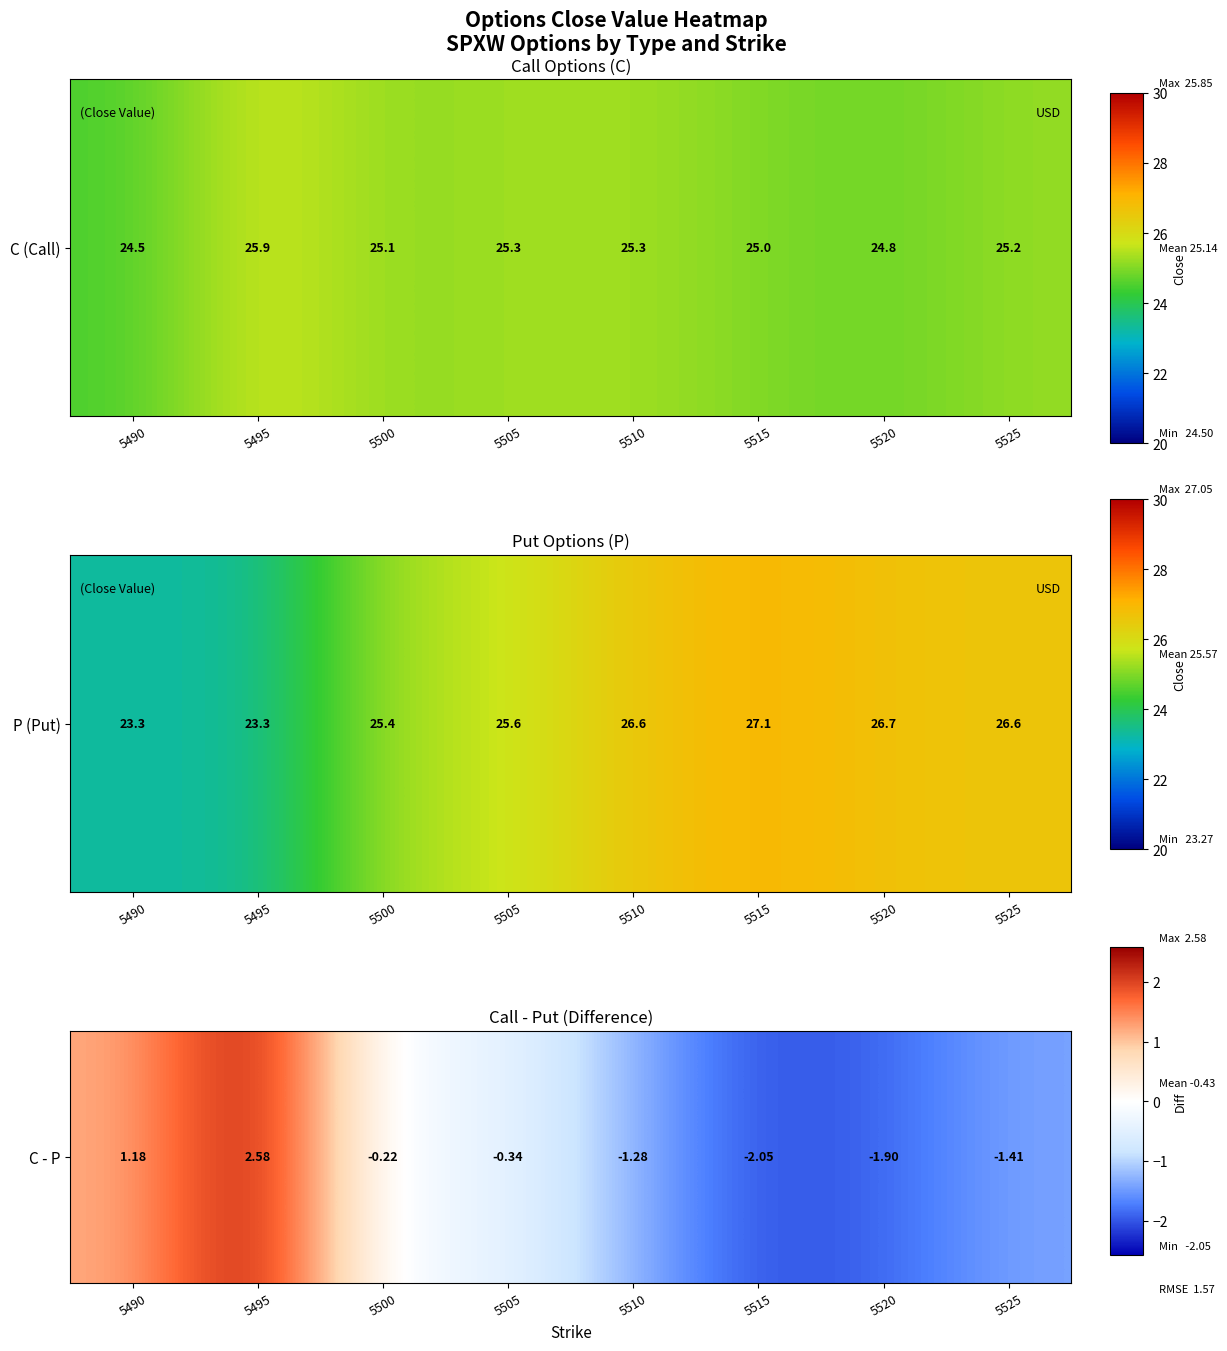

What value does the data have at 5490?

1.2